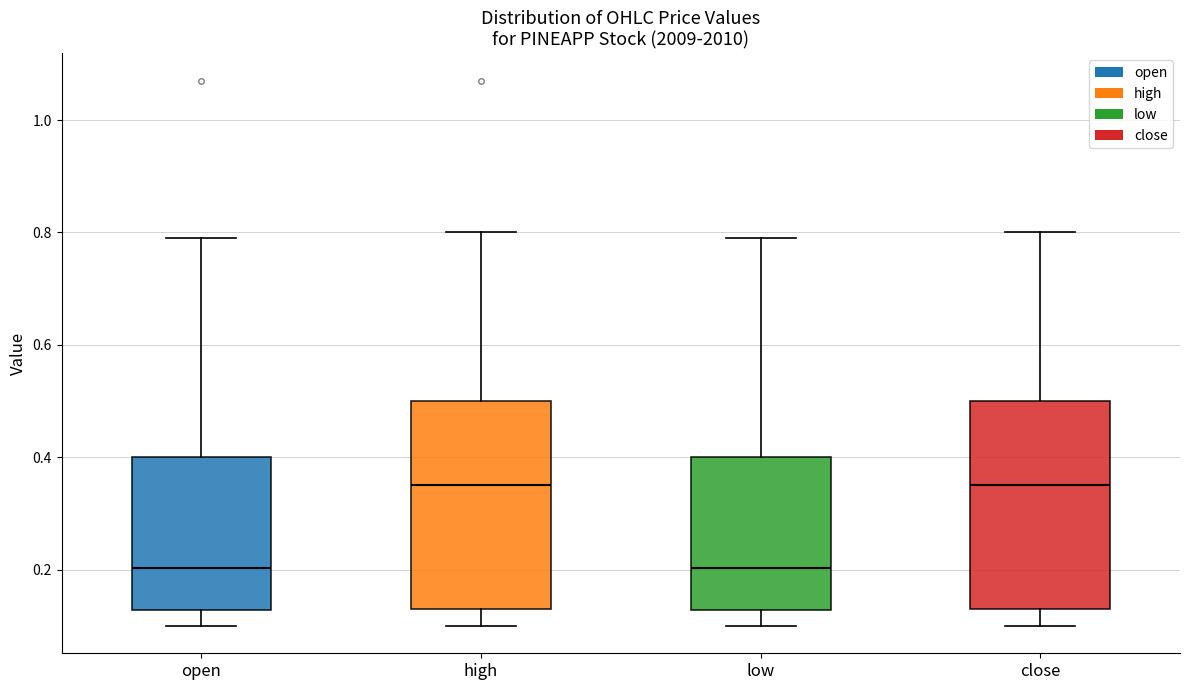

Where does the upper whisker of the box for open end on the y-axis? The values are not printed on the chart, so give them approximately, as read against the axis.

0.80